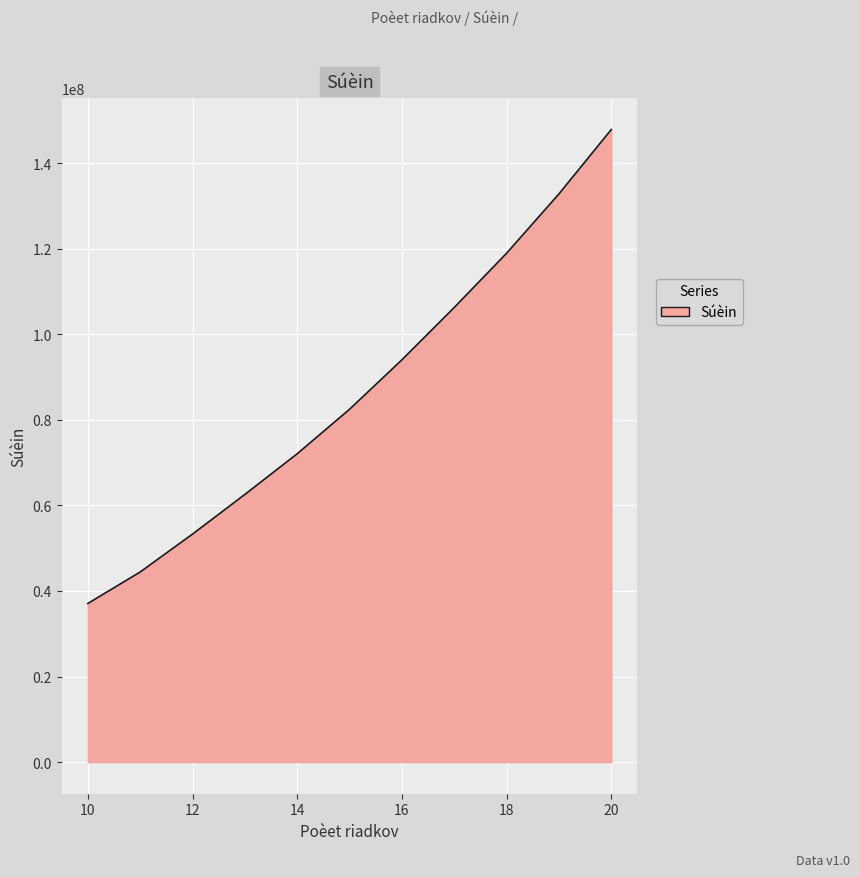

What is the greatest value displayed?

147889900